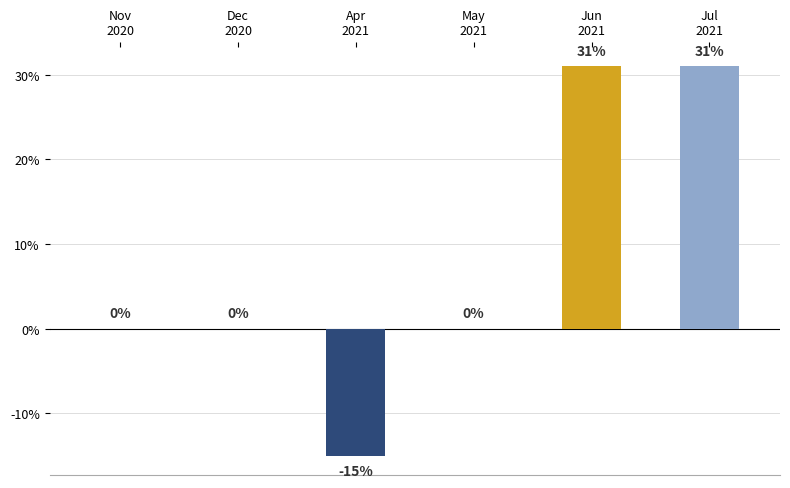

How many values are between 0 and 31?

5